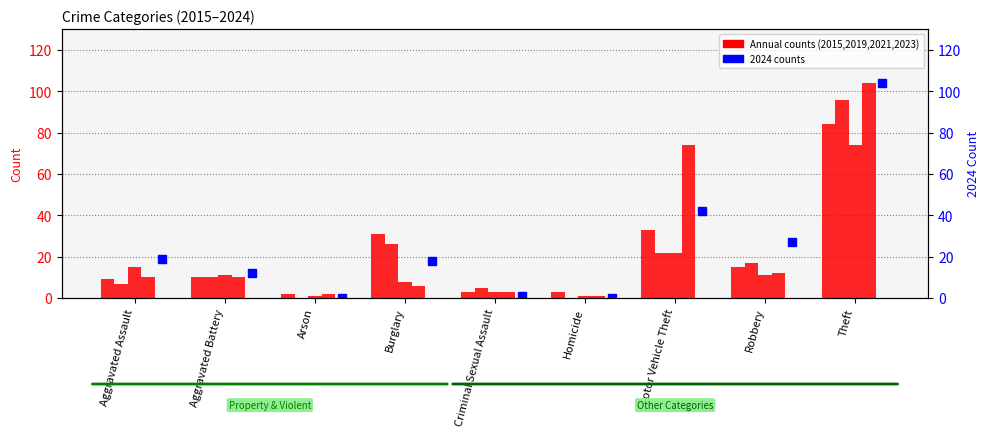

How many data points are above 18?

4